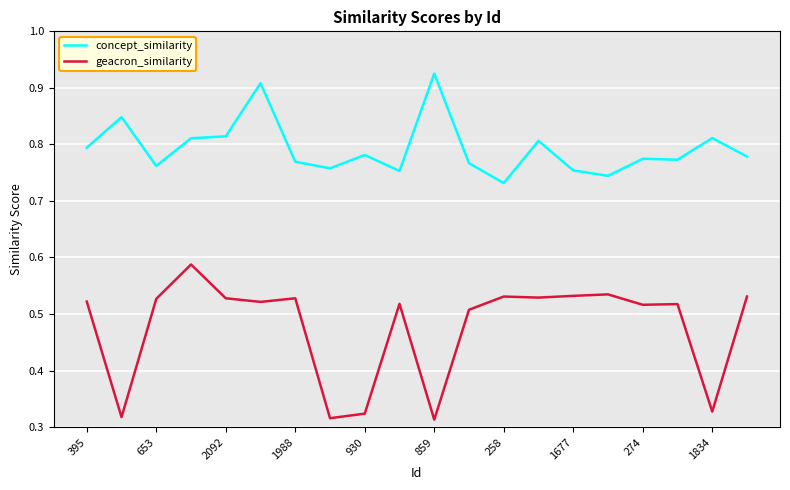

List the series in order of their peak value, lowest first.

geacron_similarity, concept_similarity